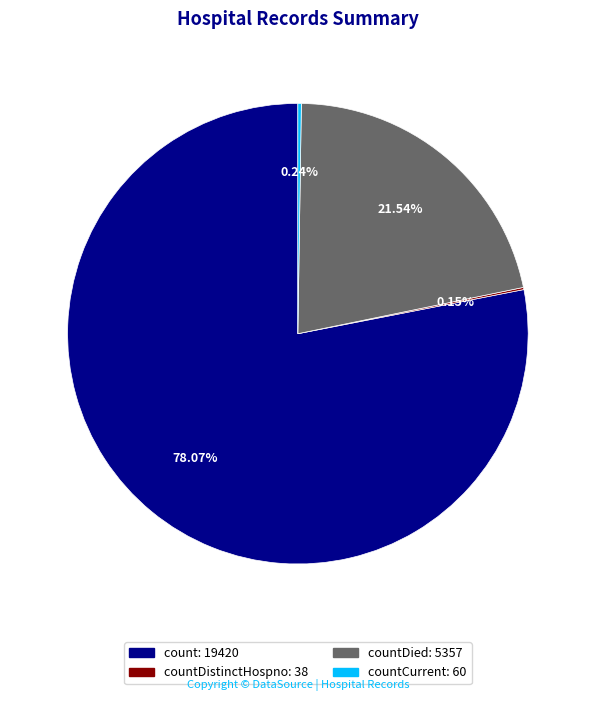

Is there any slice that represents more than half of the pie?

Yes